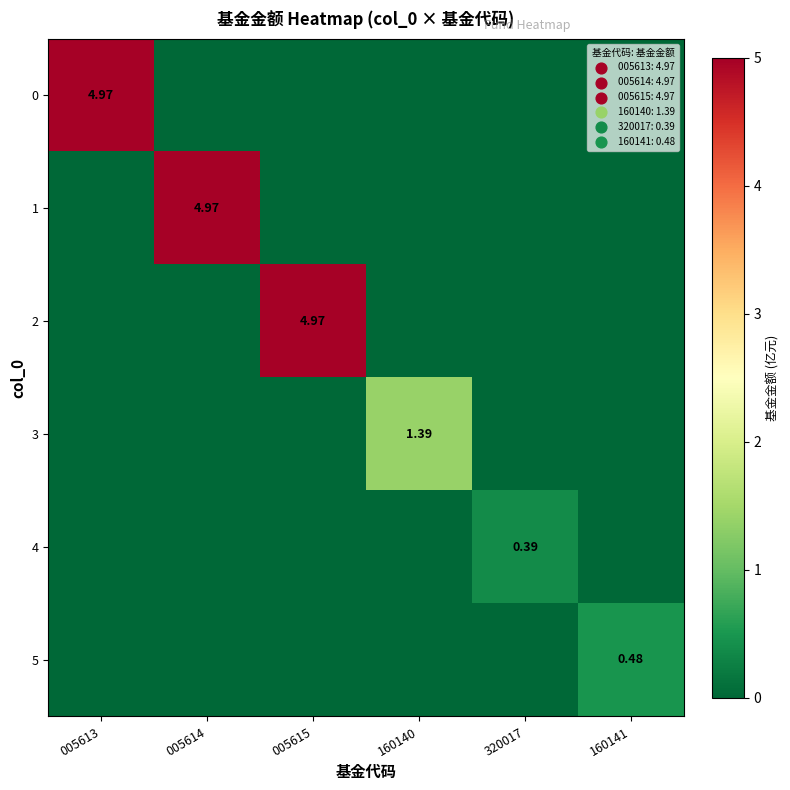

What is the highest value of the 0 series?

5.0